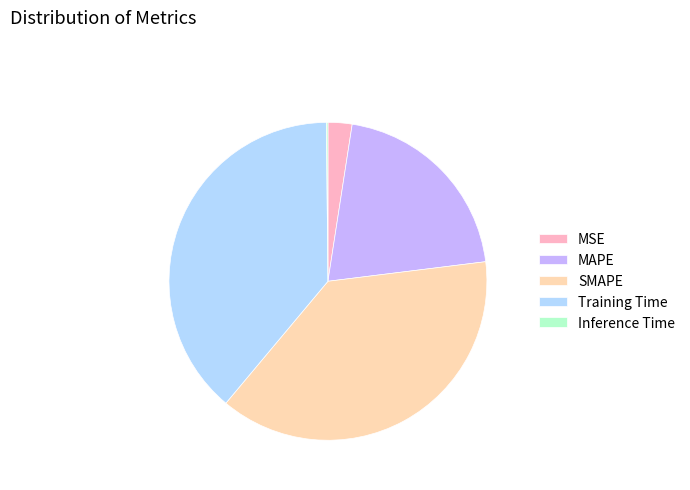

What is the ratio of the value at MAPE to the value at Training Time?

0.5